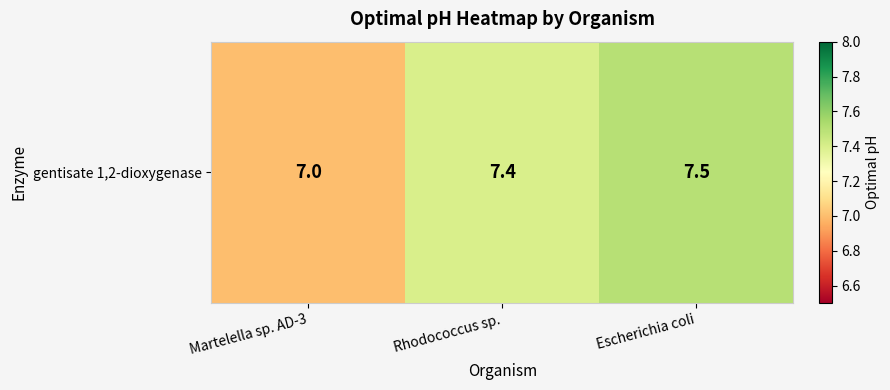

What is the change in value from Martelella sp. AD-3 to Escherichia coli?

+0.5